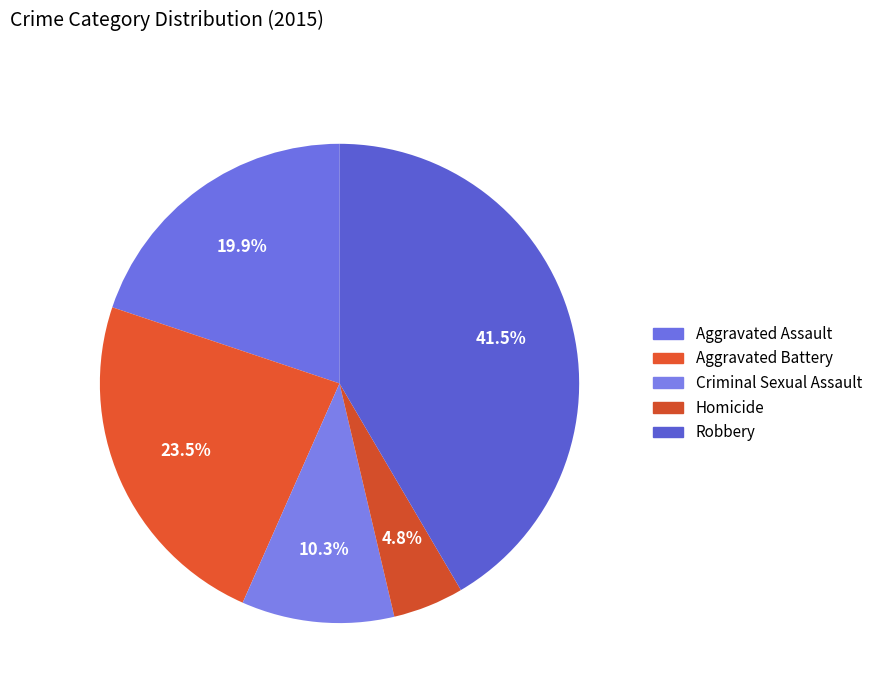

How many segments does this pie chart have?

5